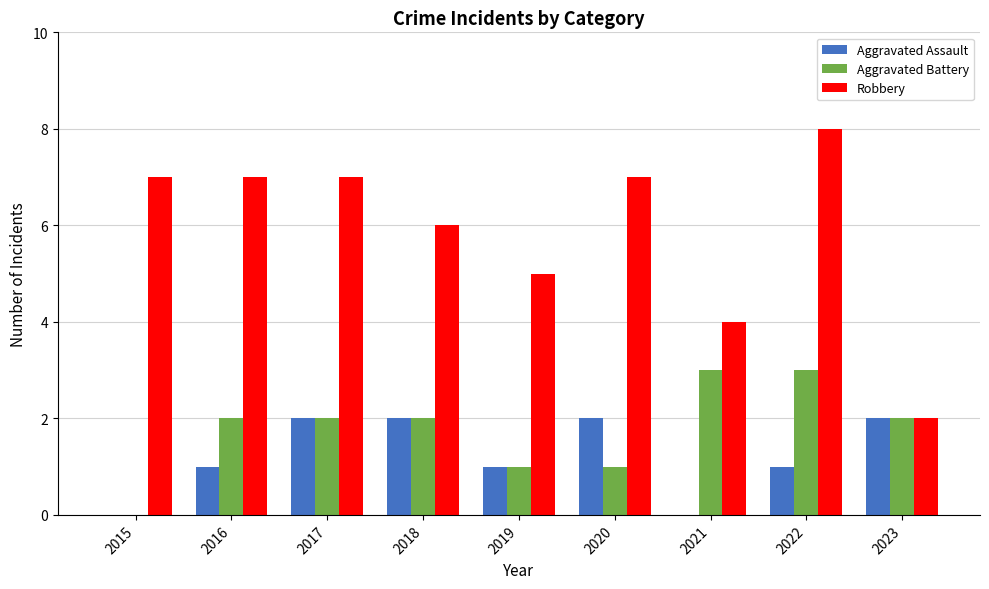

Which series has the largest total across all categories?

Robbery